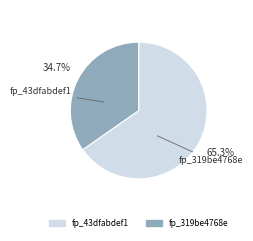

Which has a higher value, fp_319be4768e or fp_43dfabdef1?

fp_43dfabdef1